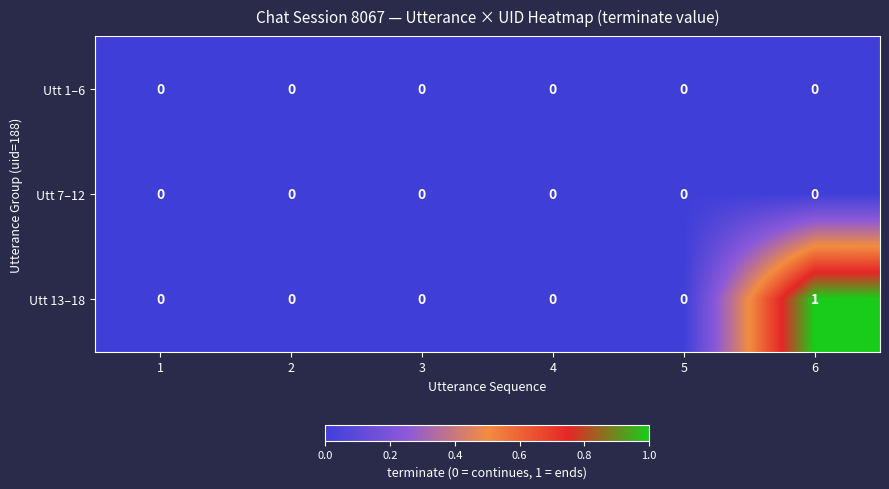

At which category is the sum across all series the highest?

6